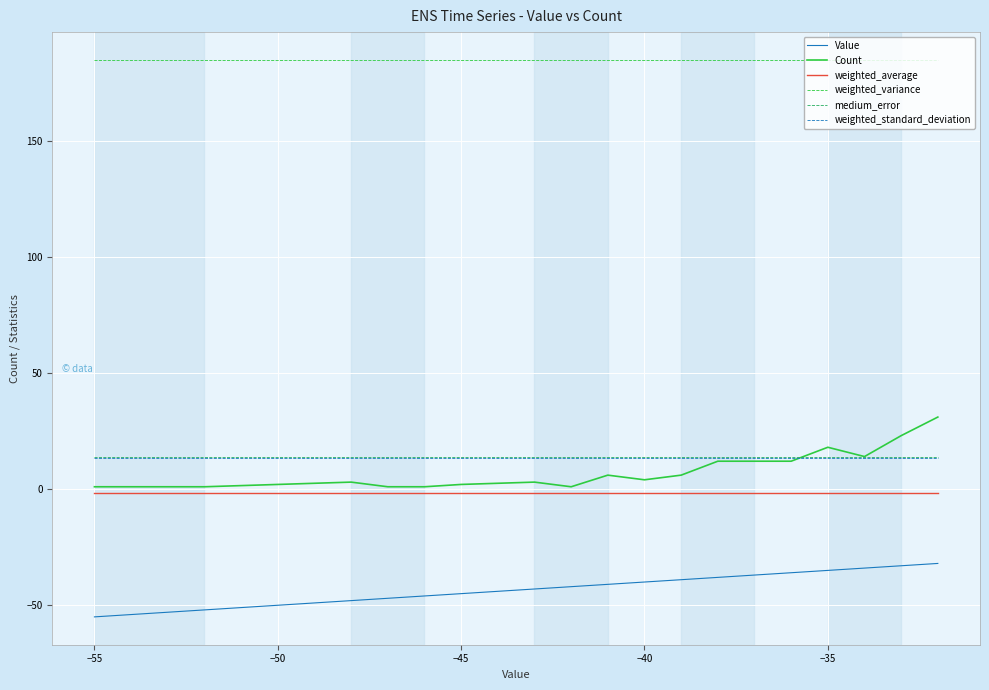

How many series are shown in this chart?

6